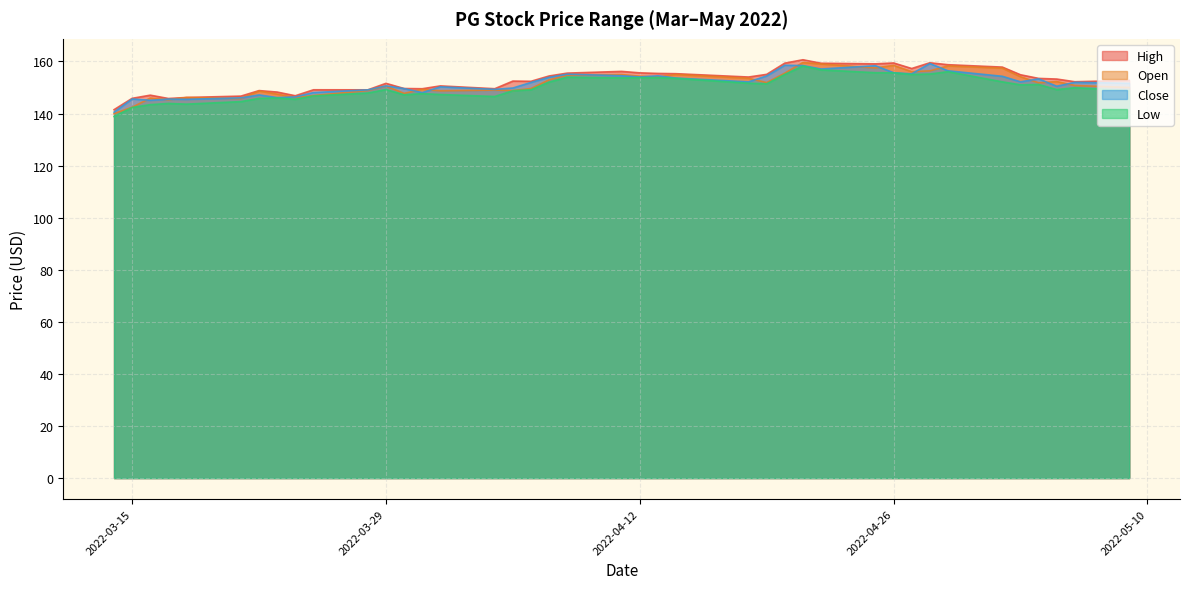

Which label corresponds to the largest value in the chart?

2022-04-21